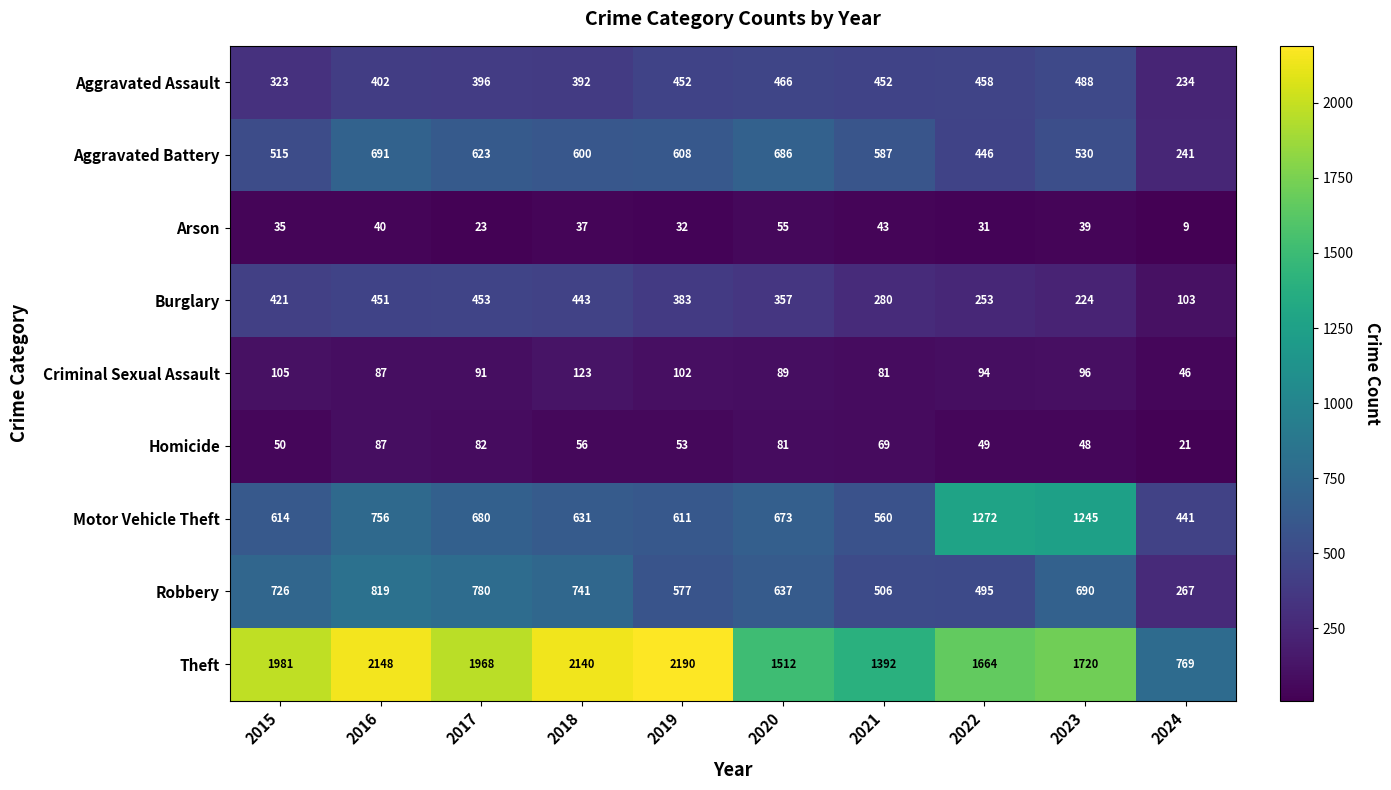

At which category is the sum across all series the highest?

2016